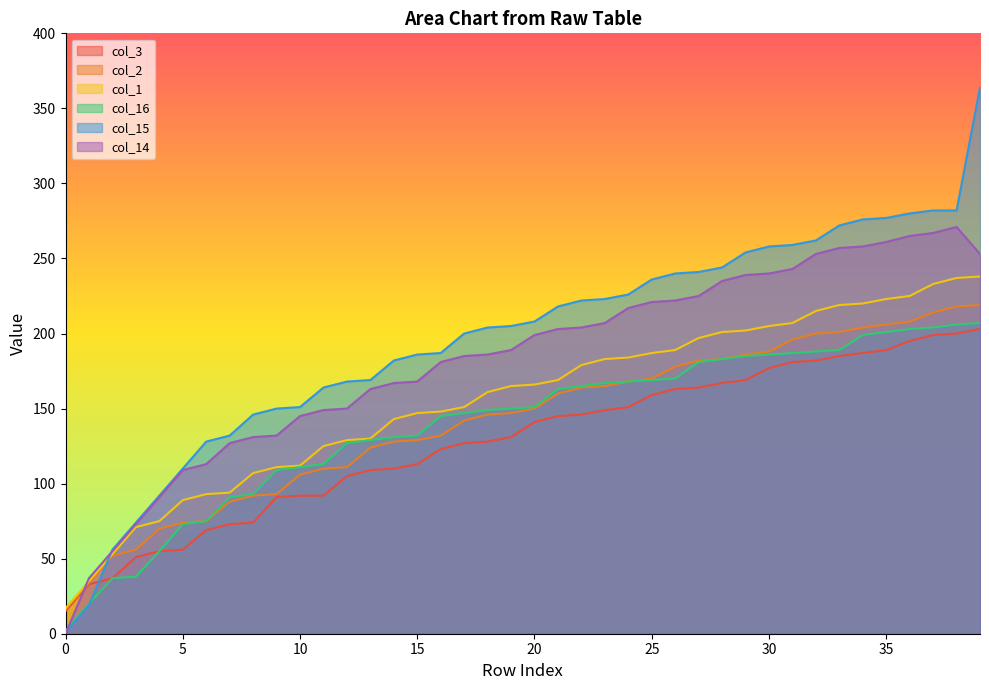

At which category is the sum across all series the highest?

39